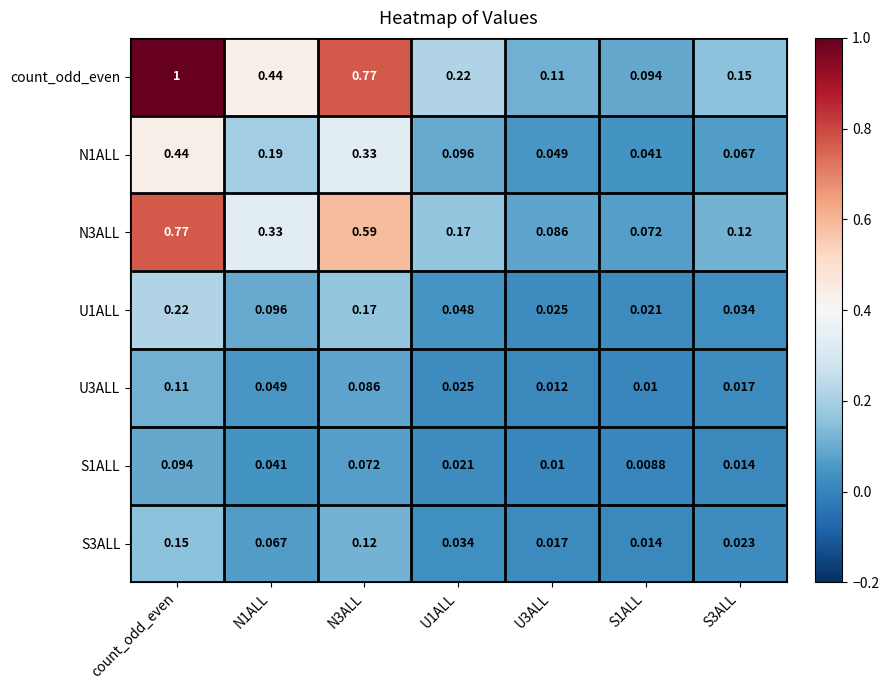

Which category has the highest value across all series?

count_odd_even